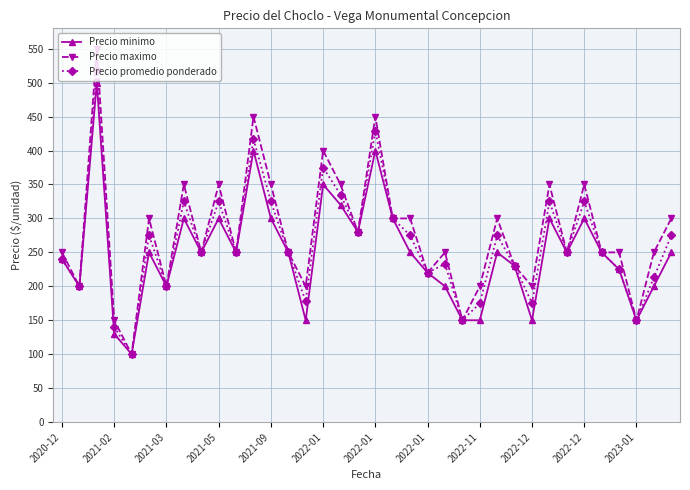

Rank the series by their average value, from highest to lowest.

Precio maximo, Precio promedio ponderado, Precio minimo